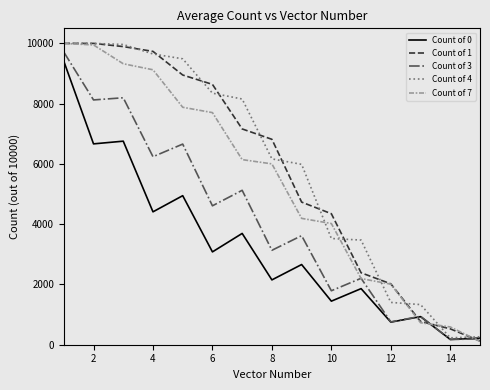

How many values in the Count of 1 series exceed 6817?

8